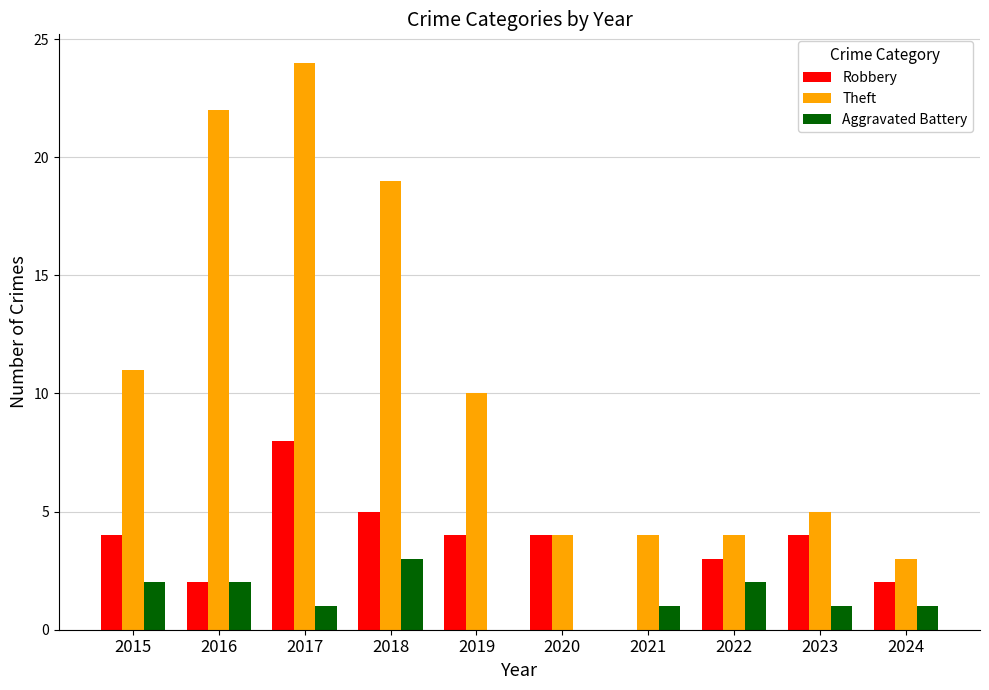

True or false: Robbery has a value of 2 at 2023.

False